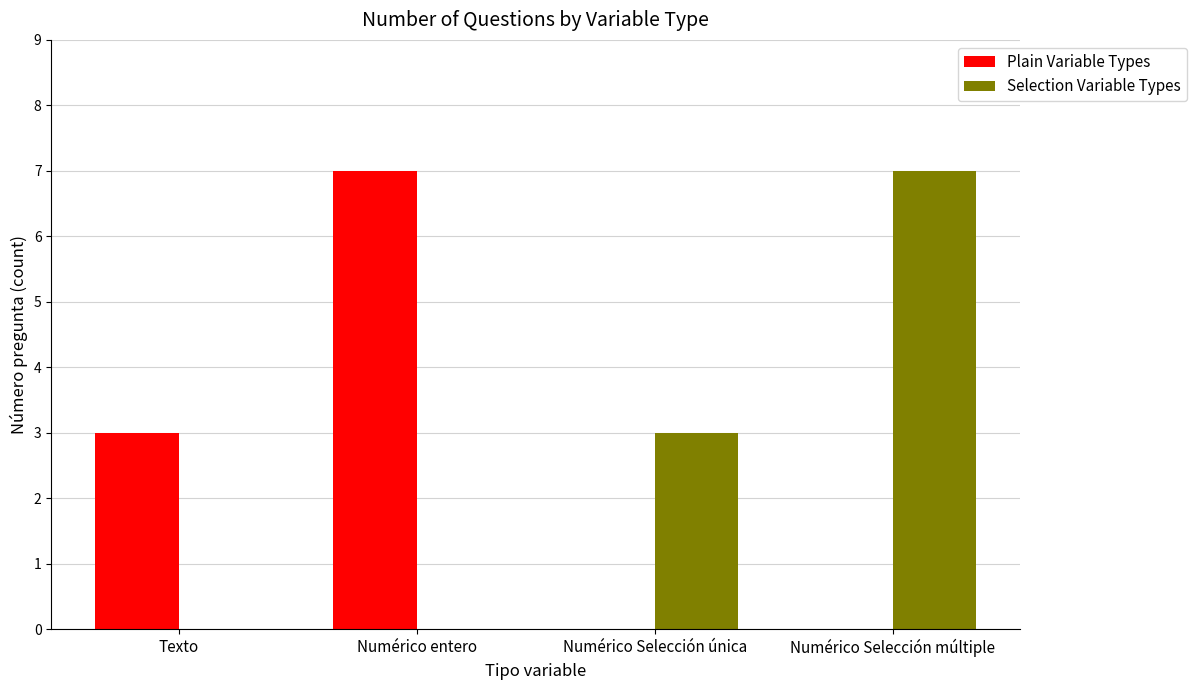

Count the number of data series in this chart.

2